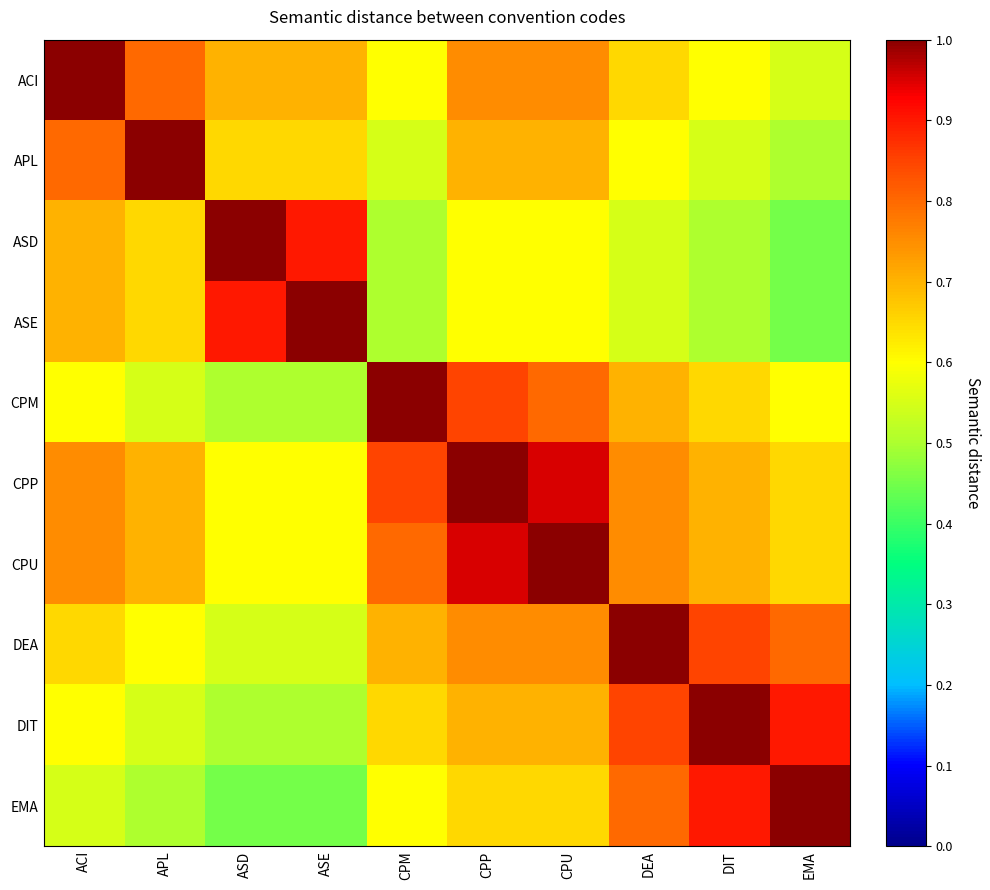

Count the number of categories in the chart.

10